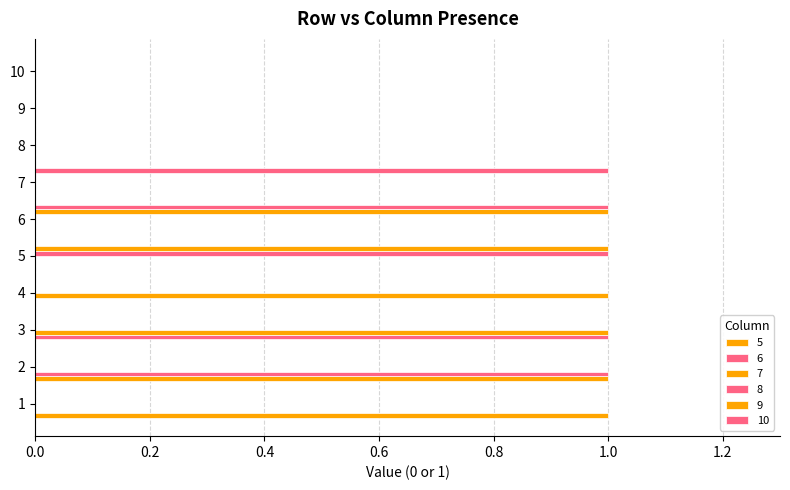

How many distinct data groups are displayed?

6